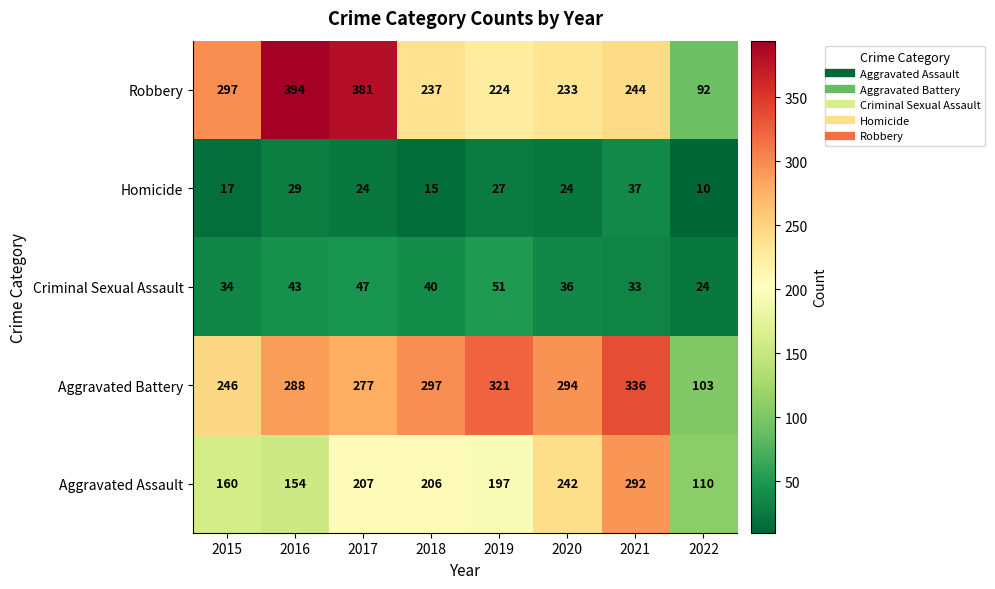

What is the total value across all series at 2018?

795